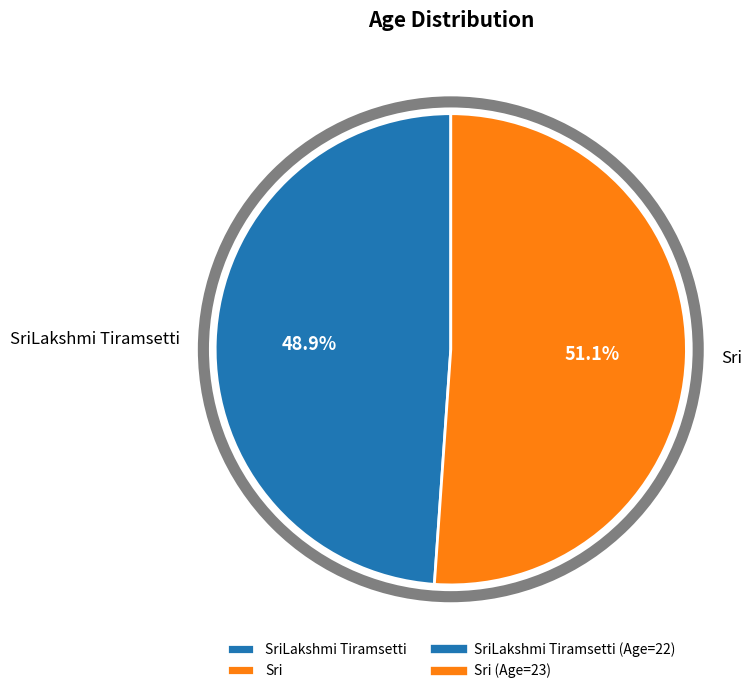

True or false: Sri accounts for 44% of the total.

False